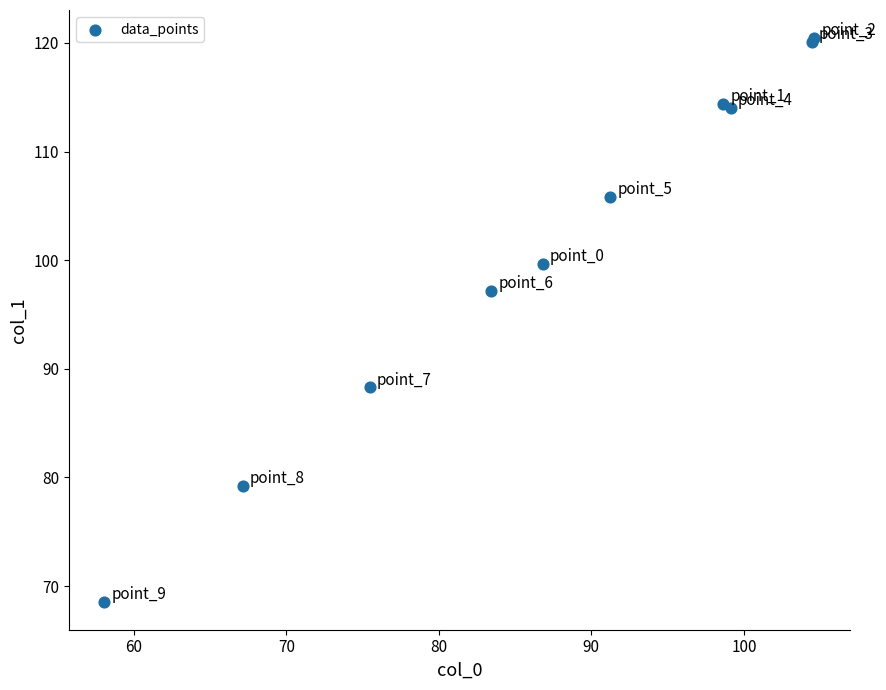

What Y value in the scatter plot is closest to 94?

97.2